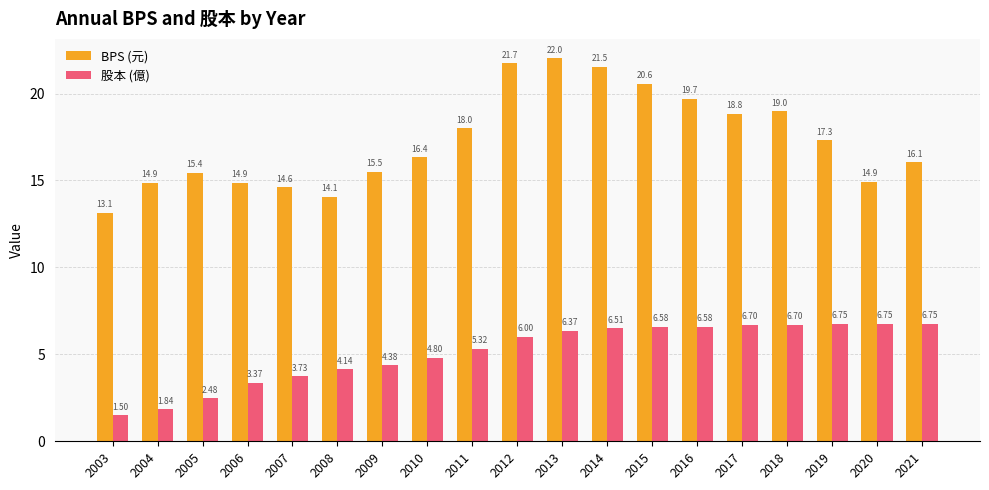

How many values in the BPS (元) series exceed 16?

11